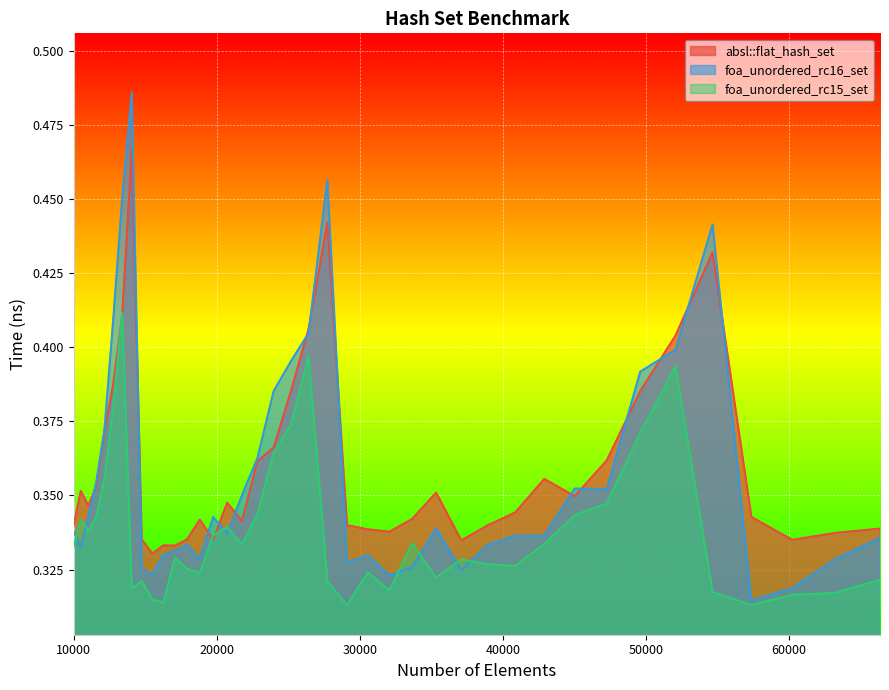

Which series has the widest spread of values?

foa_unordered_rc16_set